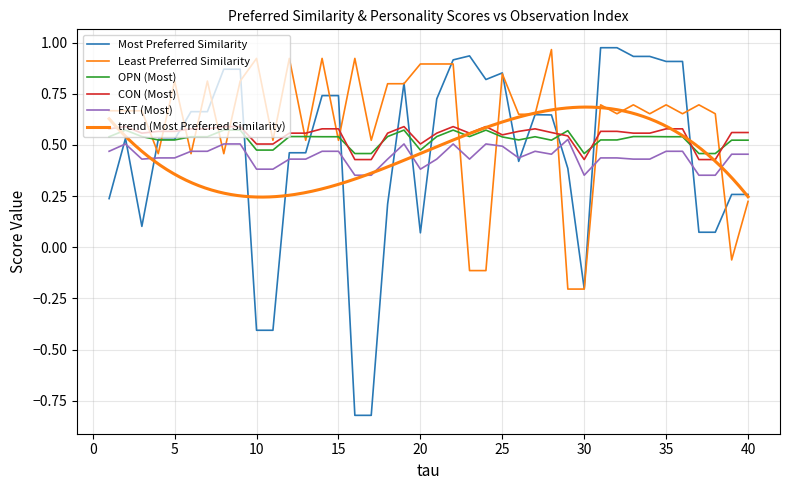

What is the value of the CON (Most) point at the 25th from the left?

0.5